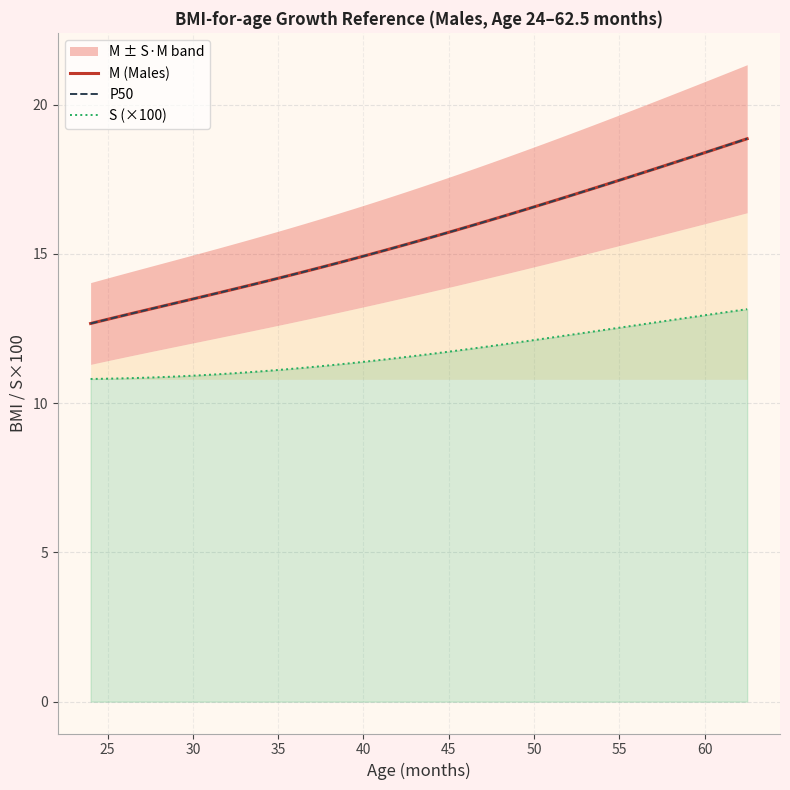

How many series are shown in this chart?

3